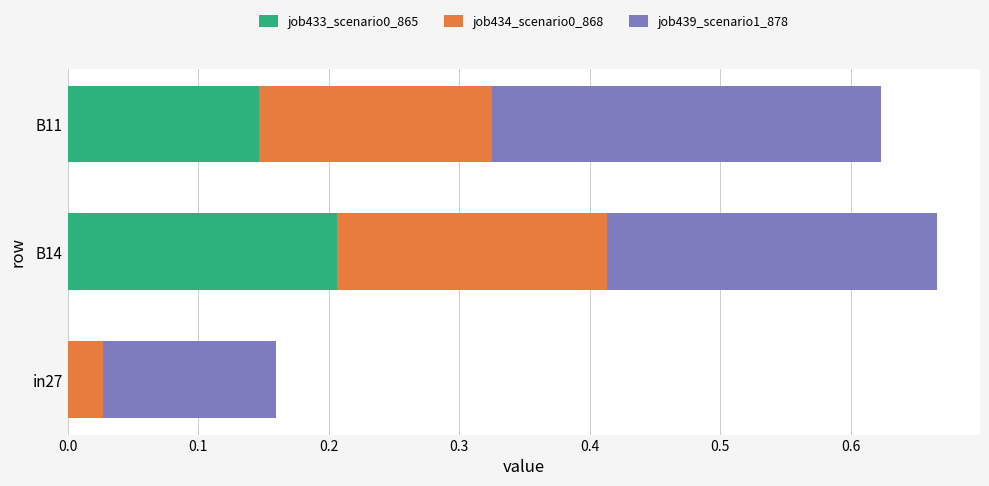

True or false: job433_scenario0_865 has a value of 0.0 at in27.

True